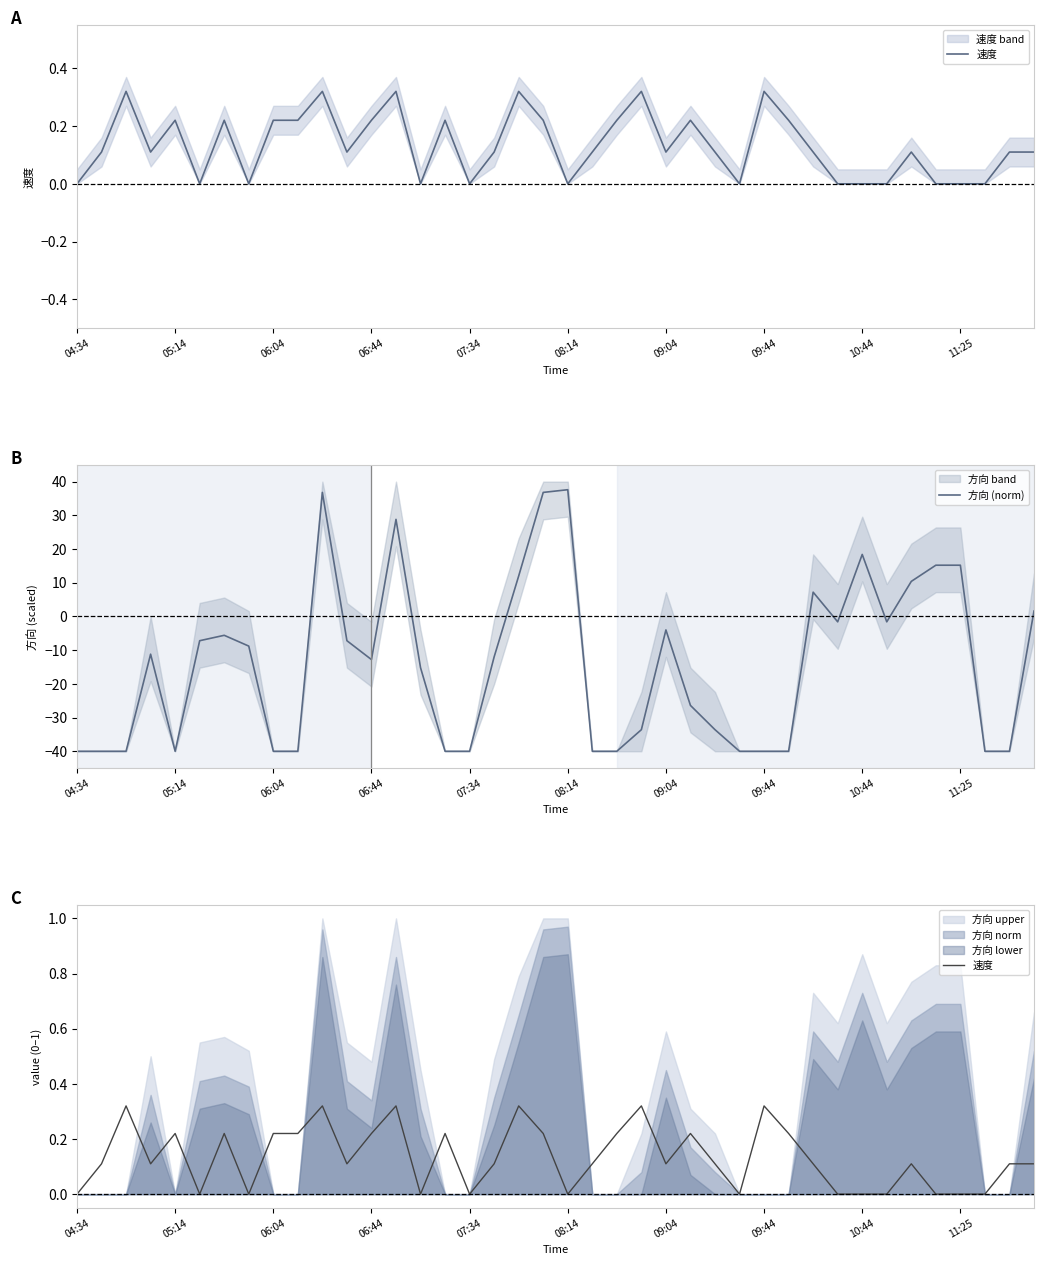

True or false: 方向 (norm) has more than 2 points higher than both neighbors.

True